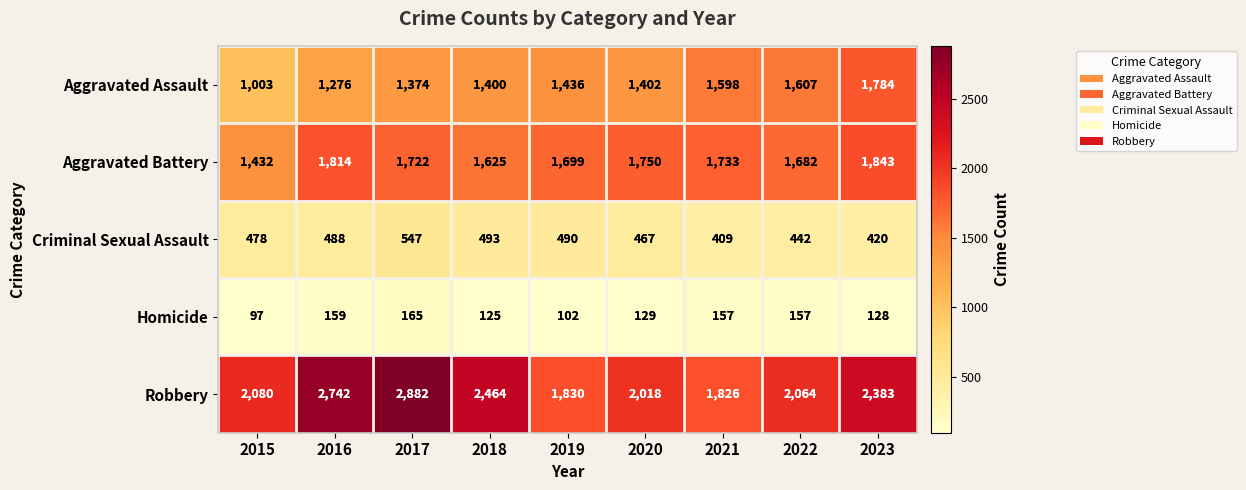

The value of Robbery at 2020 is 479. True or false?

False